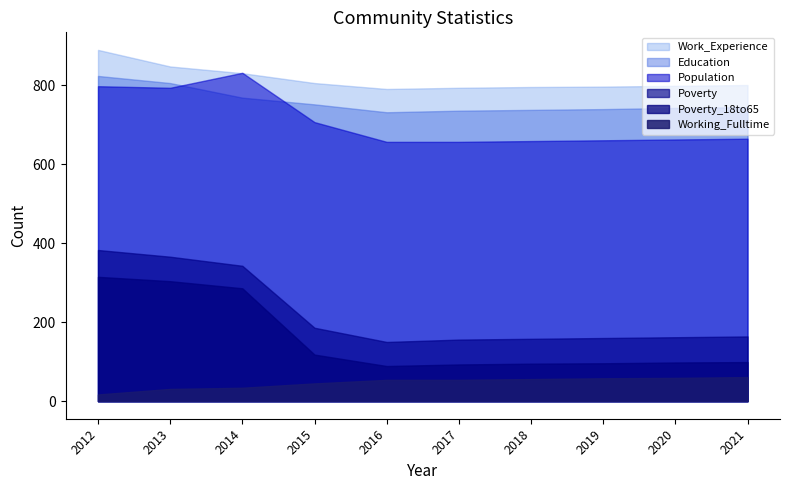

At which category does Work_Experience reach its first local valley?

2016